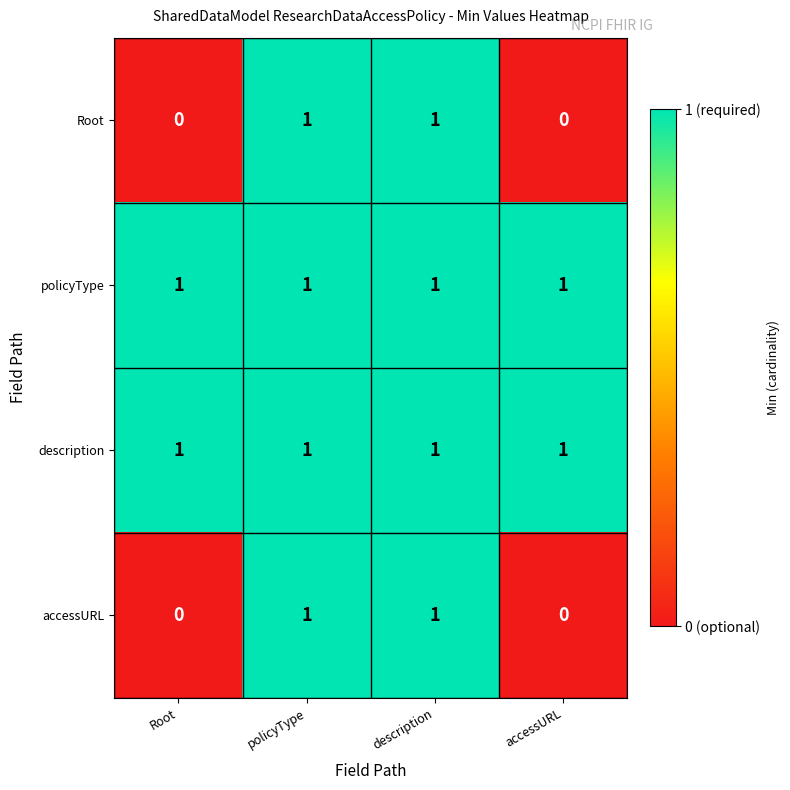

How many accessURL values are between 0 and 1?

4